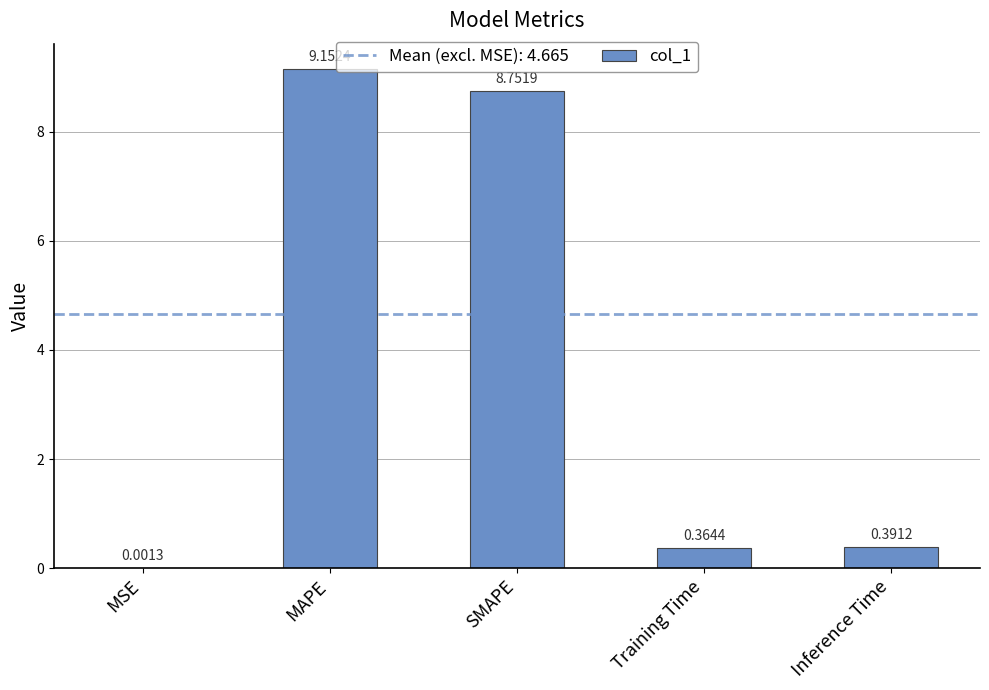

Which category has the highest value across all series?

MAPE